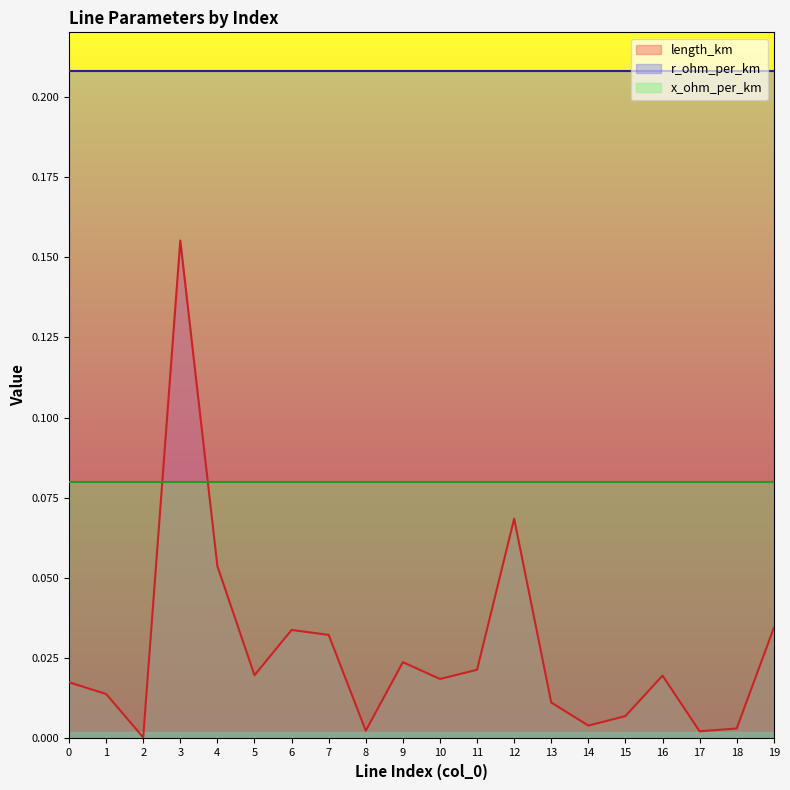

At which category is the sum across all series the highest?

3